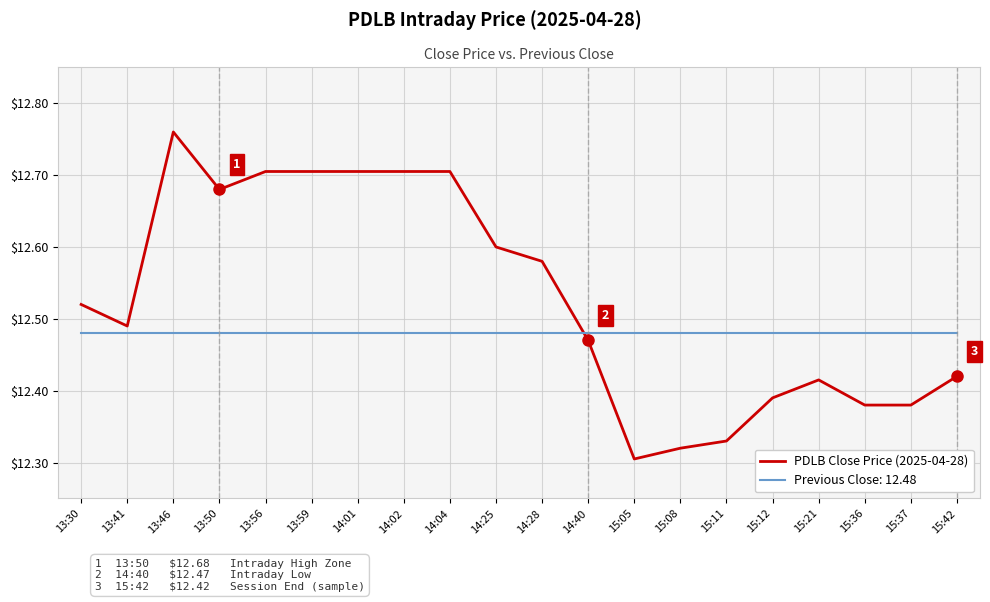

At 15:08, list the series in order from largest to smallest.

Previous Close: 12.48, PDLB Close Price (2025-04-28)